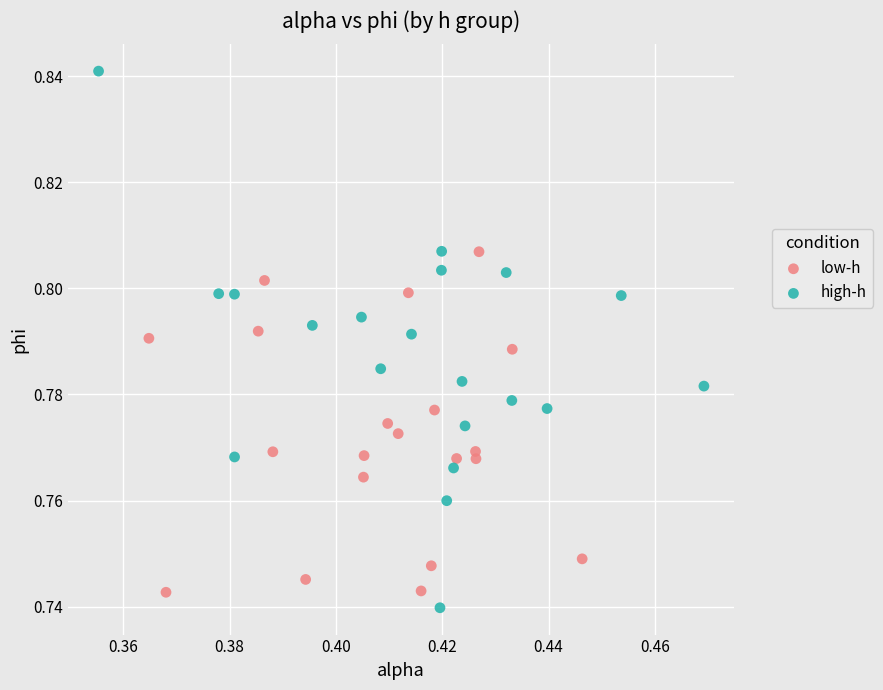

Which series has the largest Y range (max minus min)?

high-h